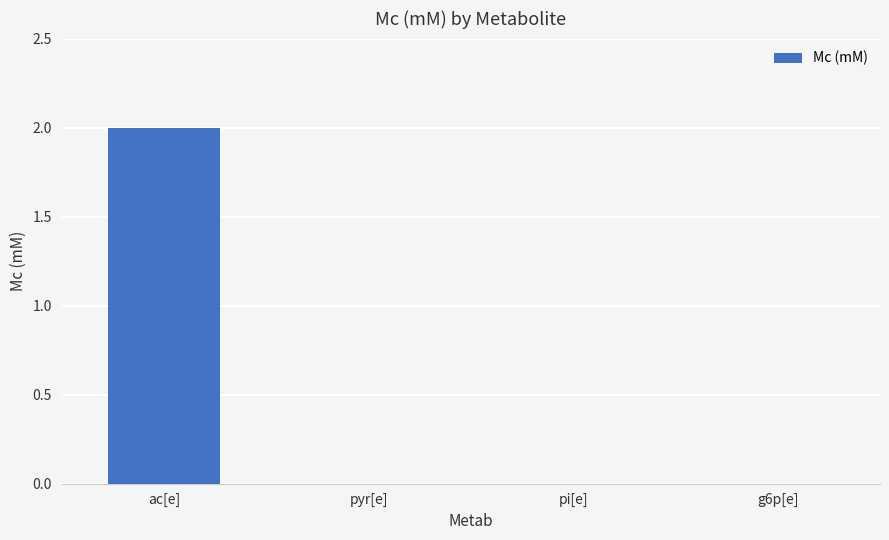

The chart shows a value of 0.0 at g6p[e]. True or false?

True